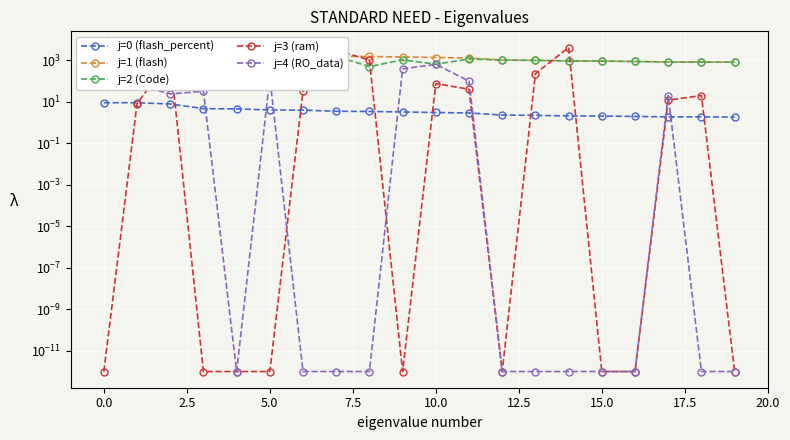

How many values in the j=0 (flash_percent) series are below 3?

9